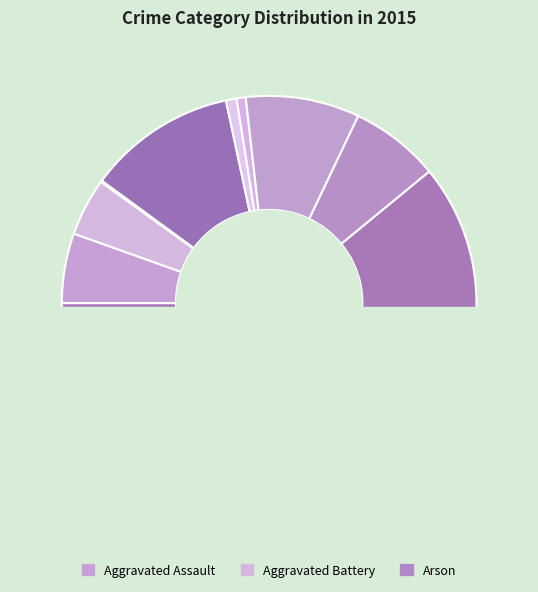

Is the sum of Homicide and Arson greater than half?

No